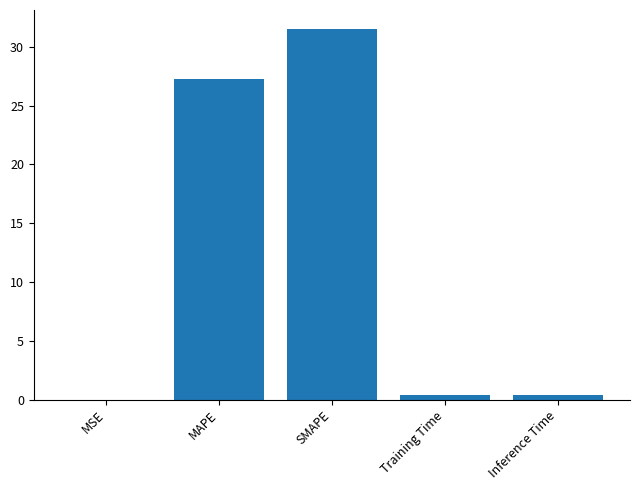

True or false: the data shows 0.0 at MSE.

True